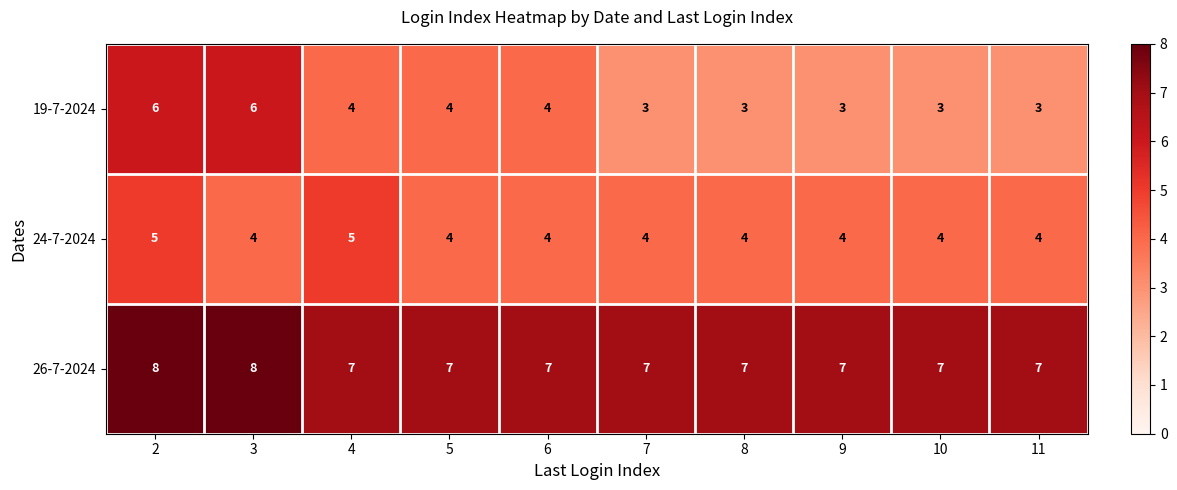

Reading right to left, list all the values displayed in this chart.

19-7-2024: 3	3	3	3	3	4	4	4	6	6
24-7-2024: 4	4	4	4	4	4	4	5	4	5
26-7-2024: 7	7	7	7	7	7	7	7	8	8